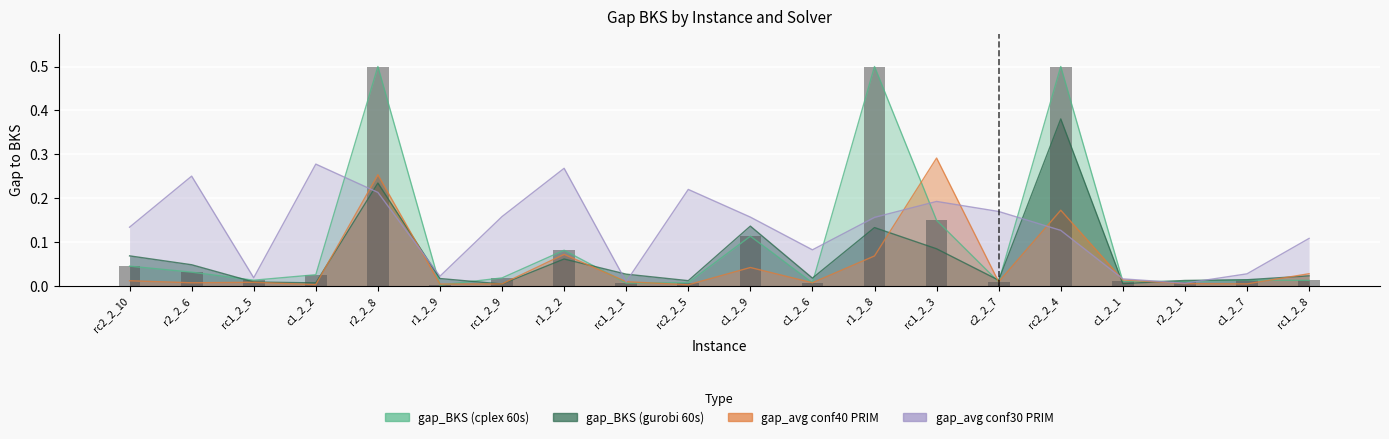

Which category has the lowest value across all series?

rc2_2_5